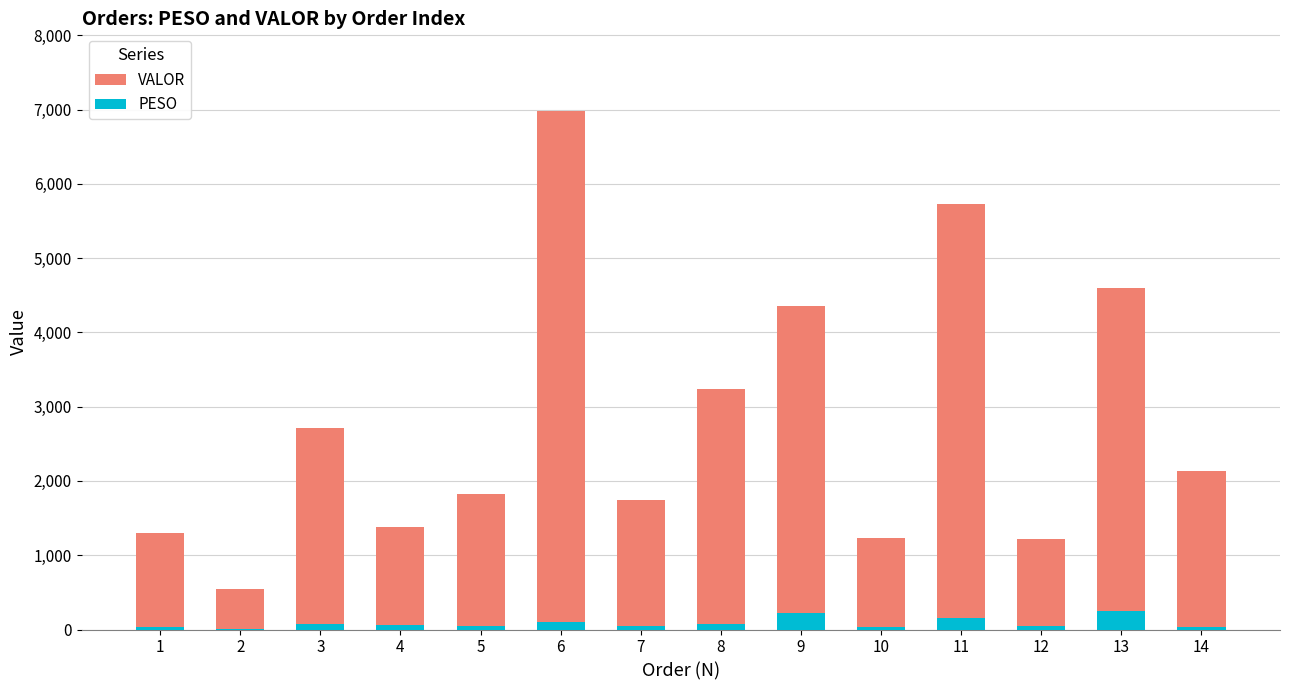

True or false: PESO has a value of 59.4 at 14.

False